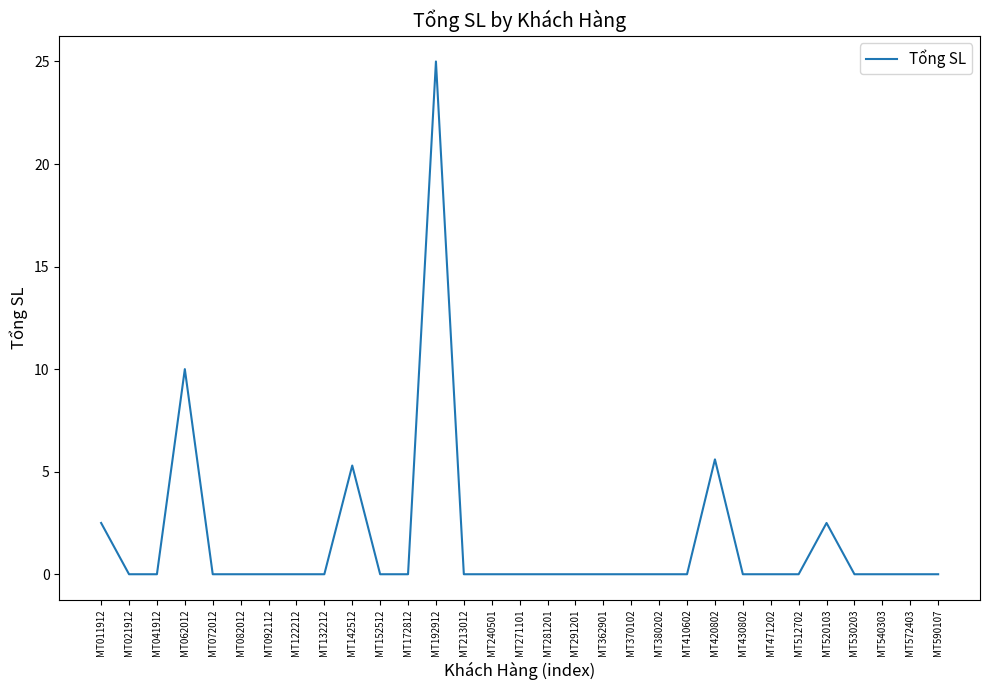

Where is the first local maximum?

MT062012